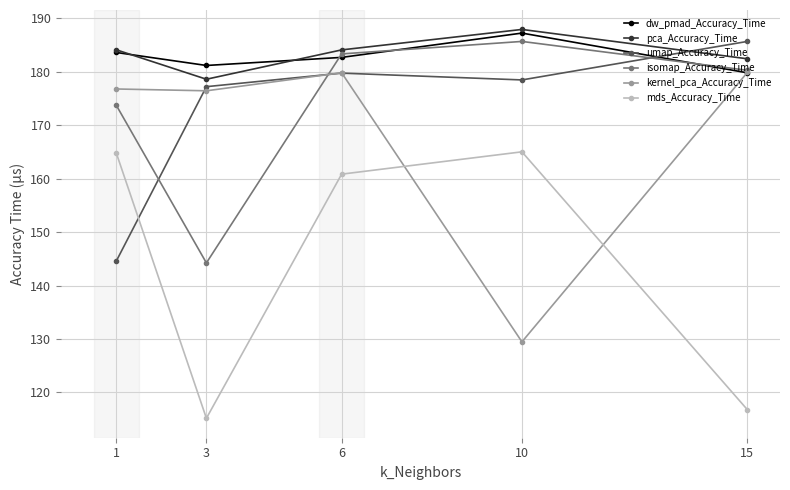

What value does the kernel_pca_Accuracy_Time series have at 15?

179.9